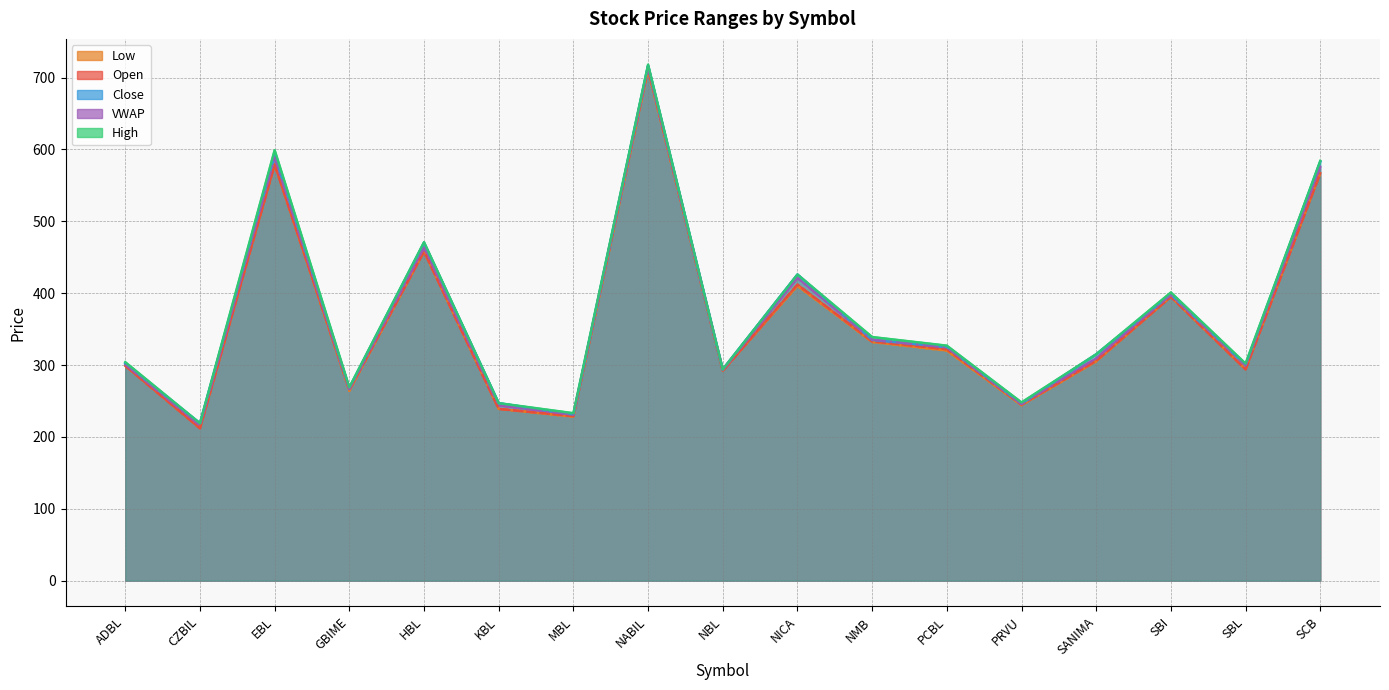

True or false: High has a value of 219.0 at CZBIL.

True